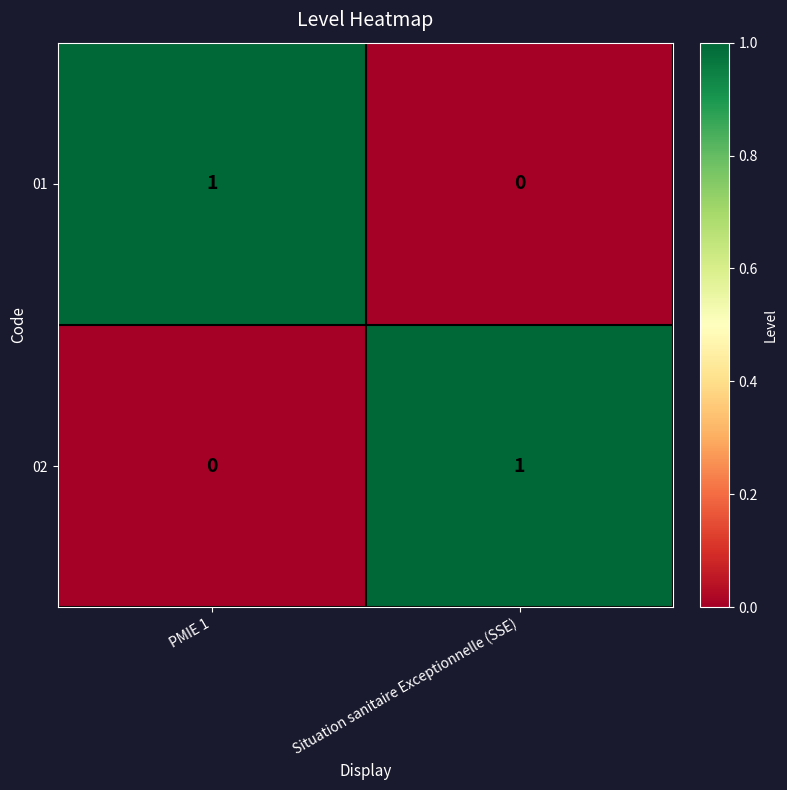

Is the value of 01 at PMIE 1 greater than the value of 02 at PMIE 1?

Yes